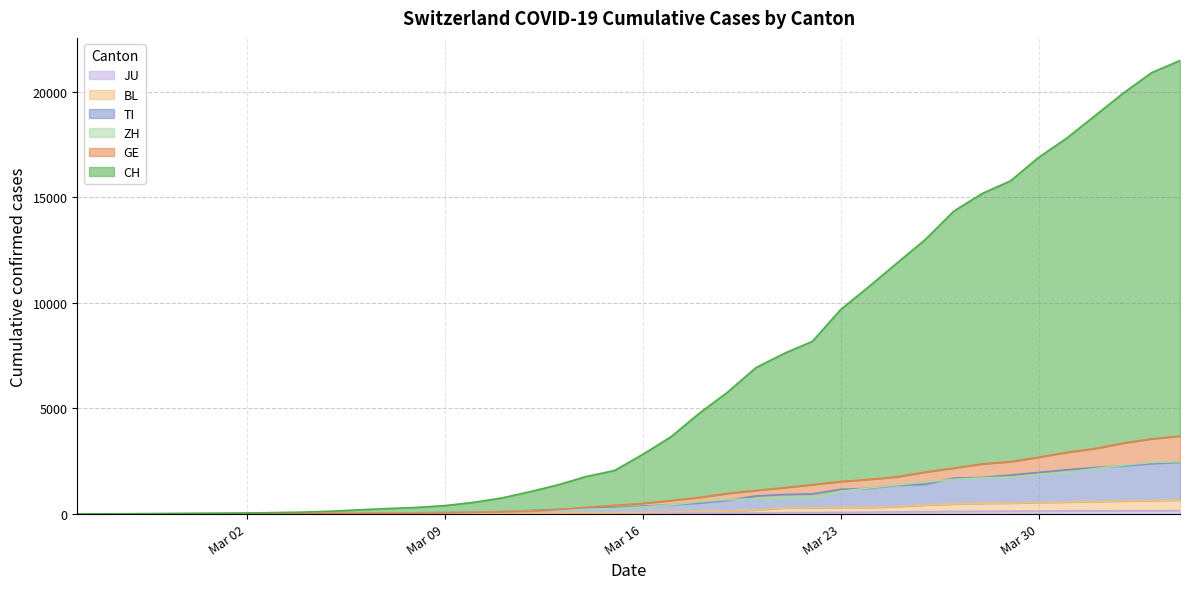

What position from the left is 2020-03-10?

15